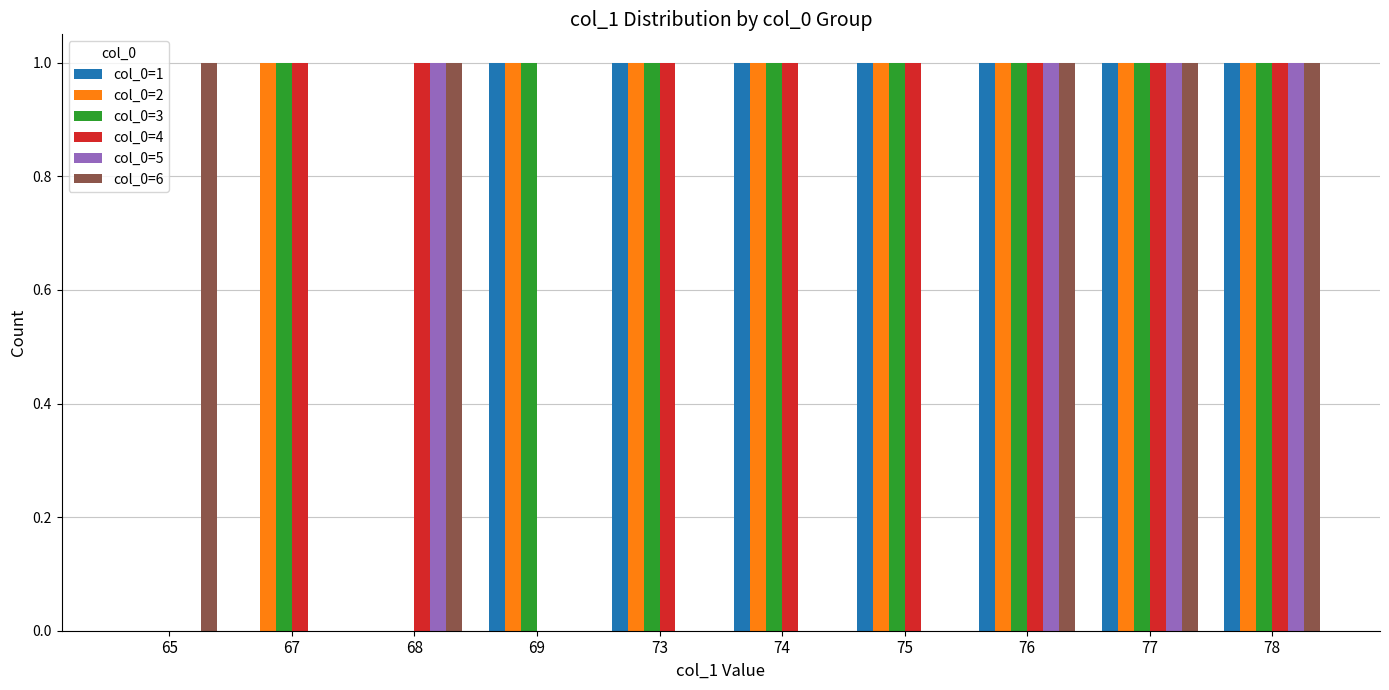

Reading left to right, extract all data points from this chart.

col_0=1: 0	0	0	1	1	1	1	1	1	1
col_0=2: 0	1	0	1	1	1	1	1	1	1
col_0=3: 0	1	0	1	1	1	1	1	1	1
col_0=4: 0	1	1	0	1	1	1	1	1	1
col_0=5: 0	0	1	0	0	0	0	1	1	1
col_0=6: 1	0	1	0	0	0	0	1	1	1